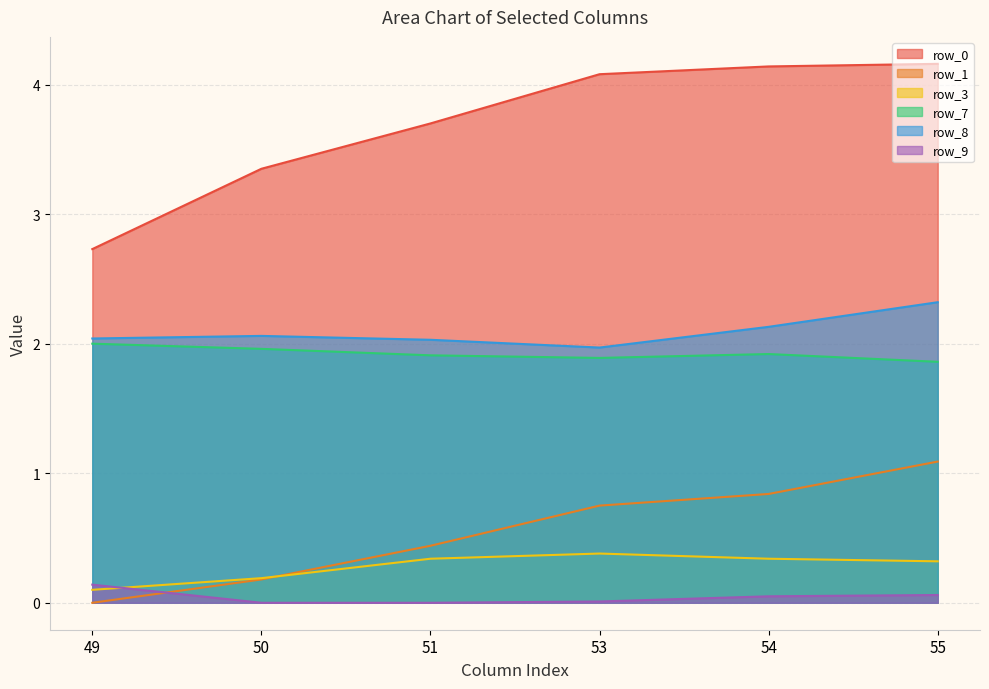

What is the difference between the row_0 values at 54 and 49?

1.4